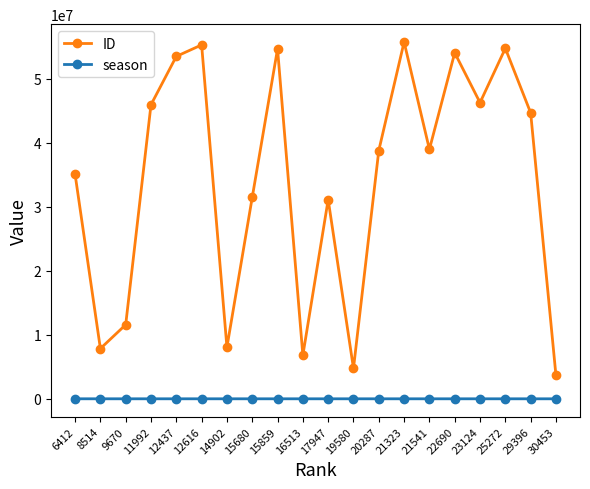

Where does the ID series first go above 38995116?

11992